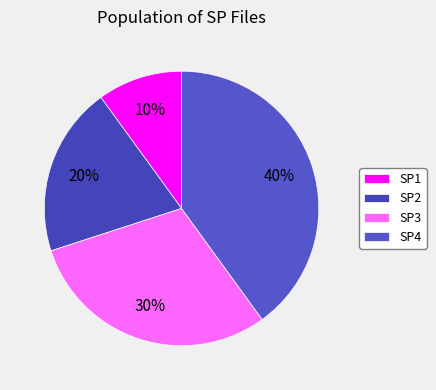

Is there a majority slice in this chart?

No